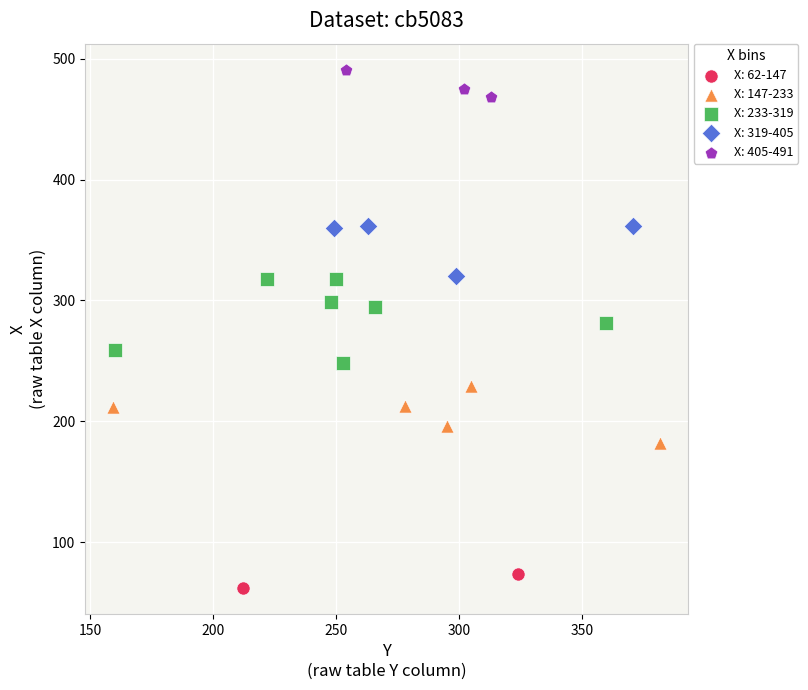

What are all the series names shown in the legend?

X: 62-147, X: 147-233, X: 233-319, X: 319-405, X: 405-491